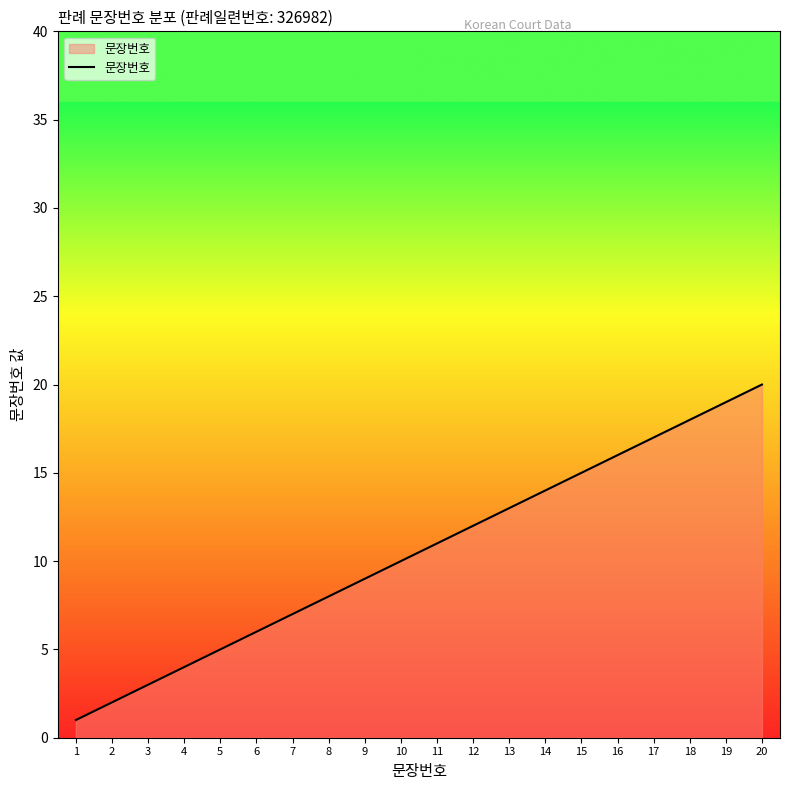

List the labels in order of value, smallest first.

1, 2, 3, 4, 5, 6, 7, 8, 9, 10, 11, 12, 13, 14, 15, 16, 17, 18, 19, 20